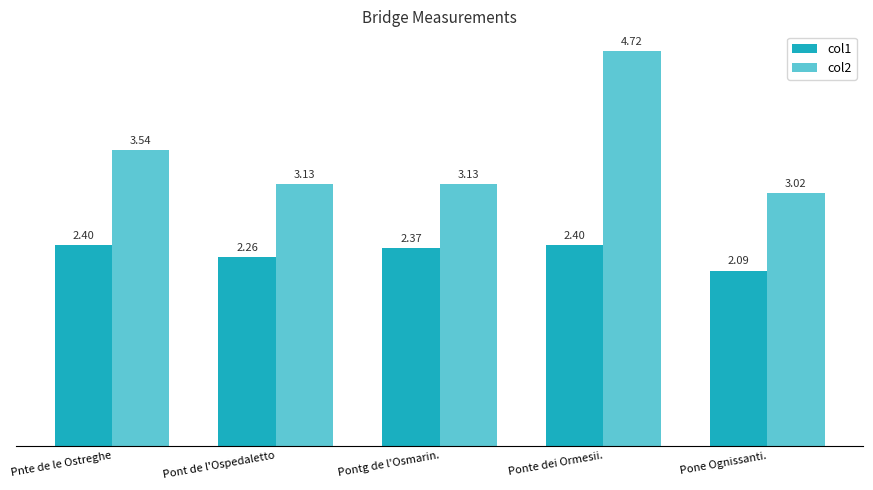

What is the label of the 4th bar from the right?

Pont de l'Ospedaletto